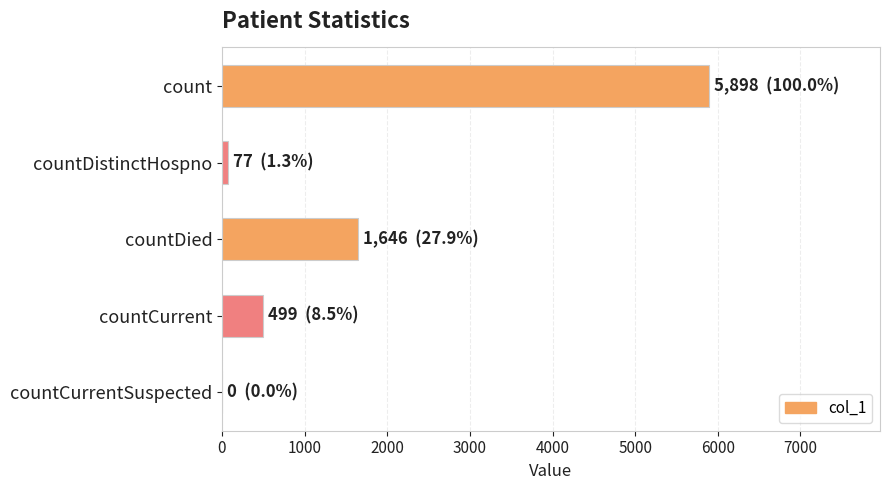

What is the sum of all values?

8120